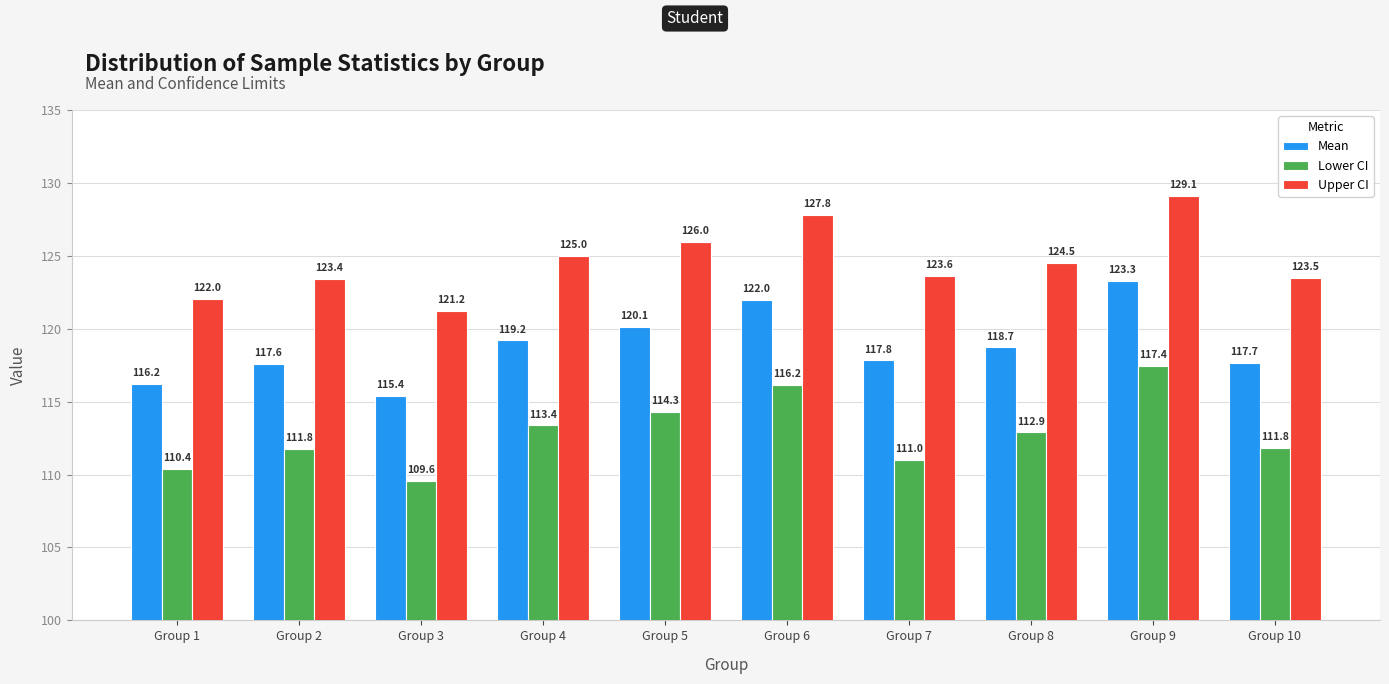

How many bars are there in each group?

3